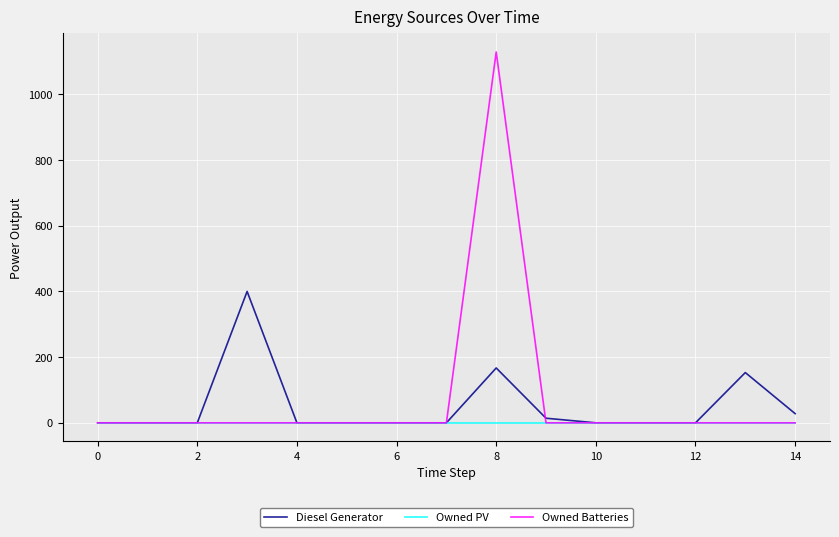

List the series in order of their peak value, lowest first.

Owned PV, Diesel Generator, Owned Batteries